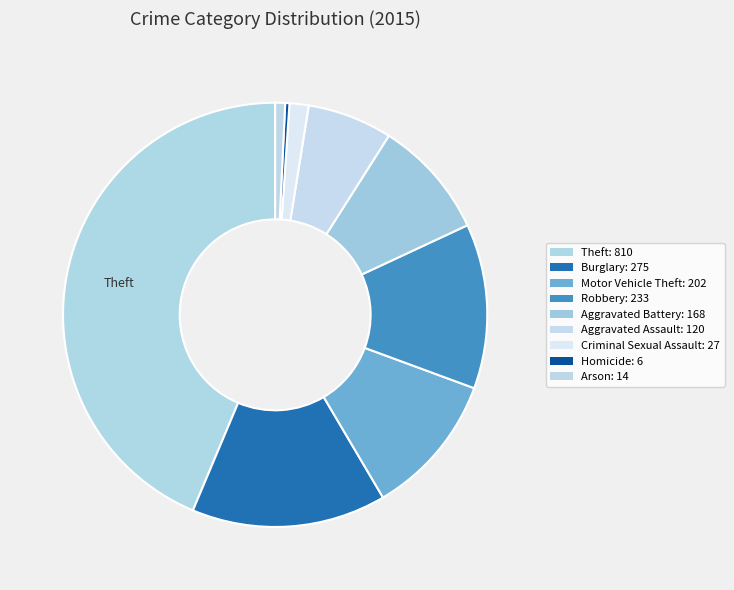

How many slices are in this pie chart?

9